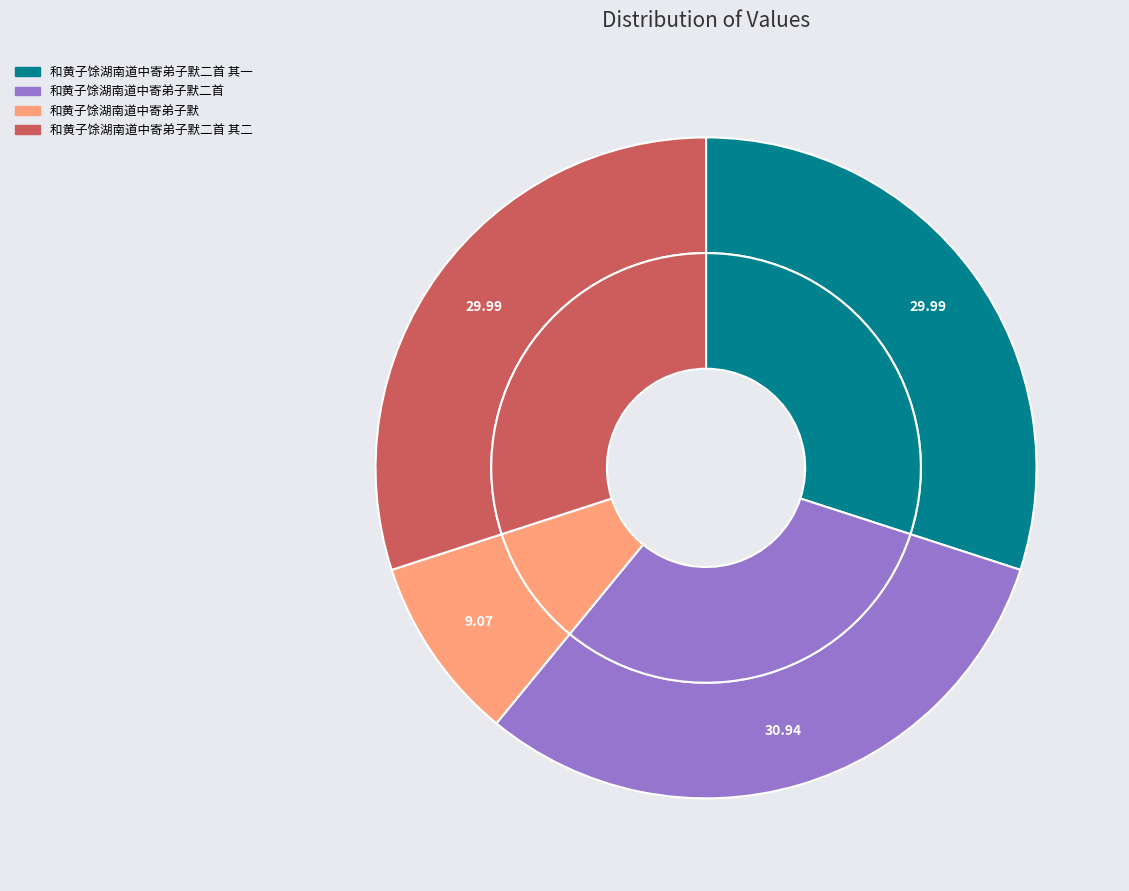

Count the number of slices in the pie.

4